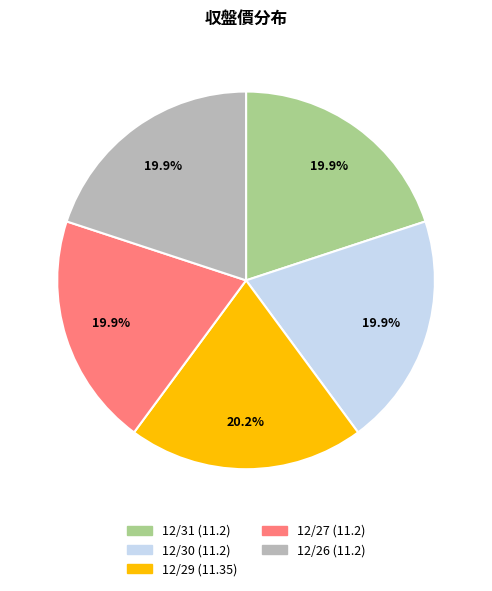

To the nearest percent, what portion does 12/31 represent?

20%